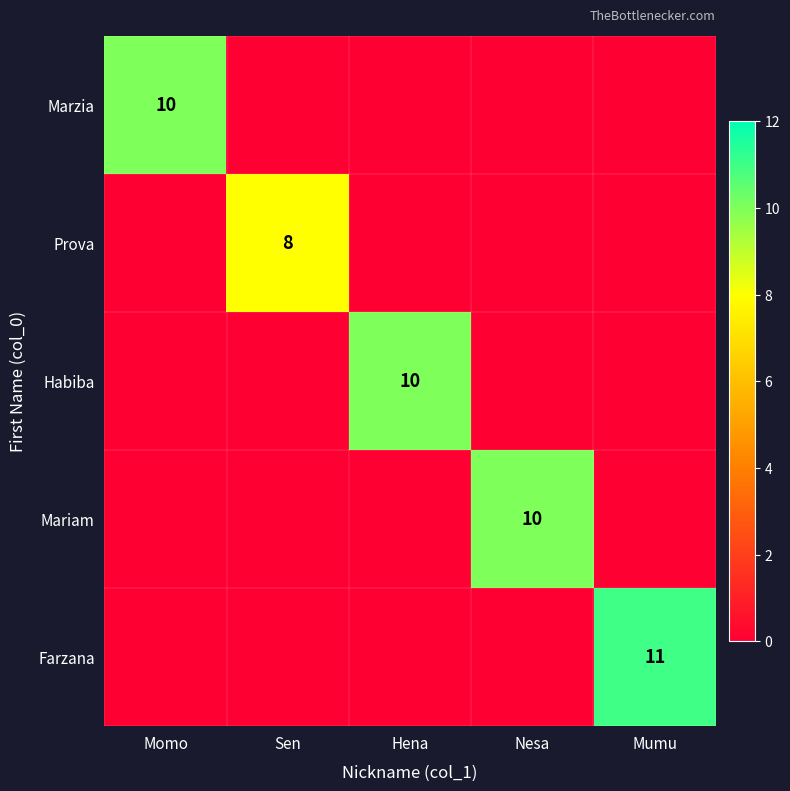

The value of Habiba at Hena is 5. True or false?

False